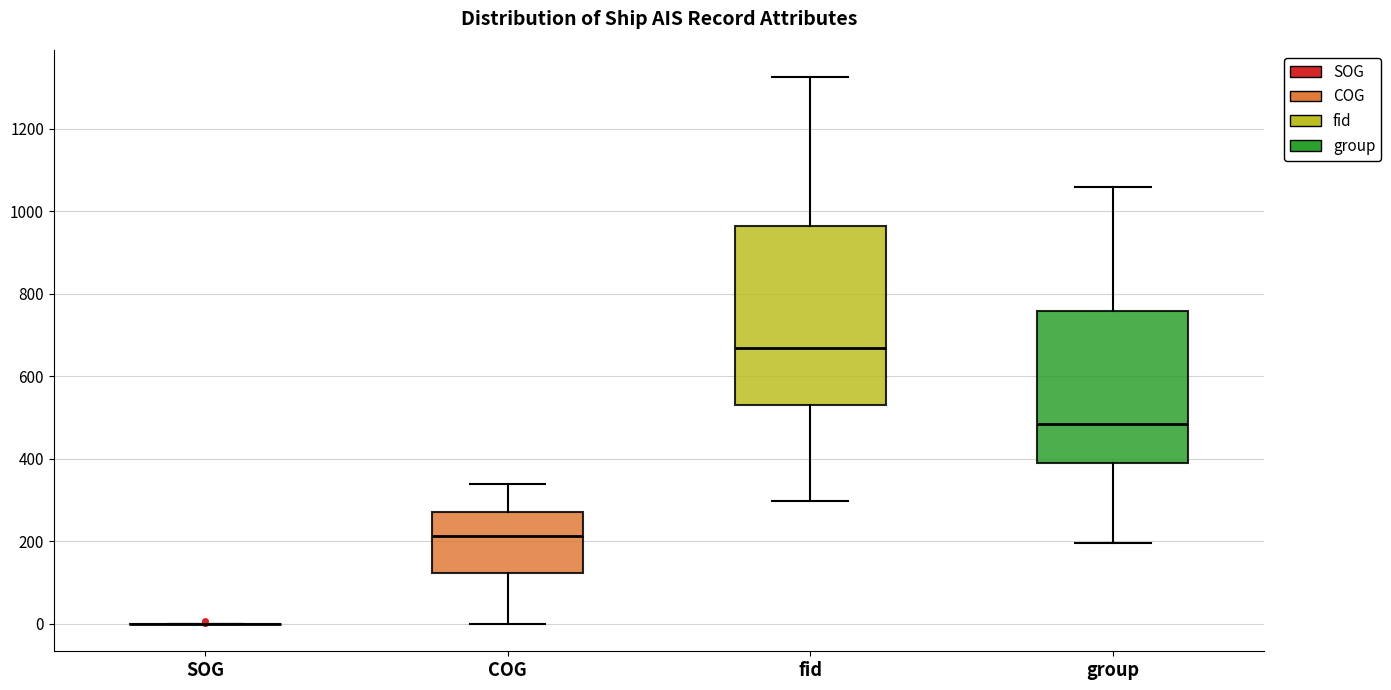

Reading left to right, transcribe this box plot: for each box, give where its median line is, the range the box spans, and where its two whiskers end, as read against the y-axis. The values are not printed on the chart, so give them approximately, as read against the axis.

SOG: box collapsed to a line at 0, whiskers 0 to 0
COG: median 220, box 120 to 280, whiskers 0 to 340
fid: median 660, box 520 to 960, whiskers 300 to 1320
group: median 480, box 380 to 760, whiskers 200 to 1060